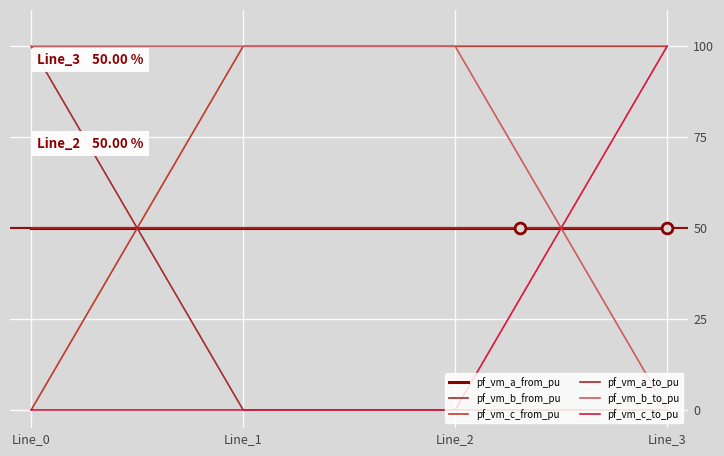

Is this an area chart (filled region under the line)?

No